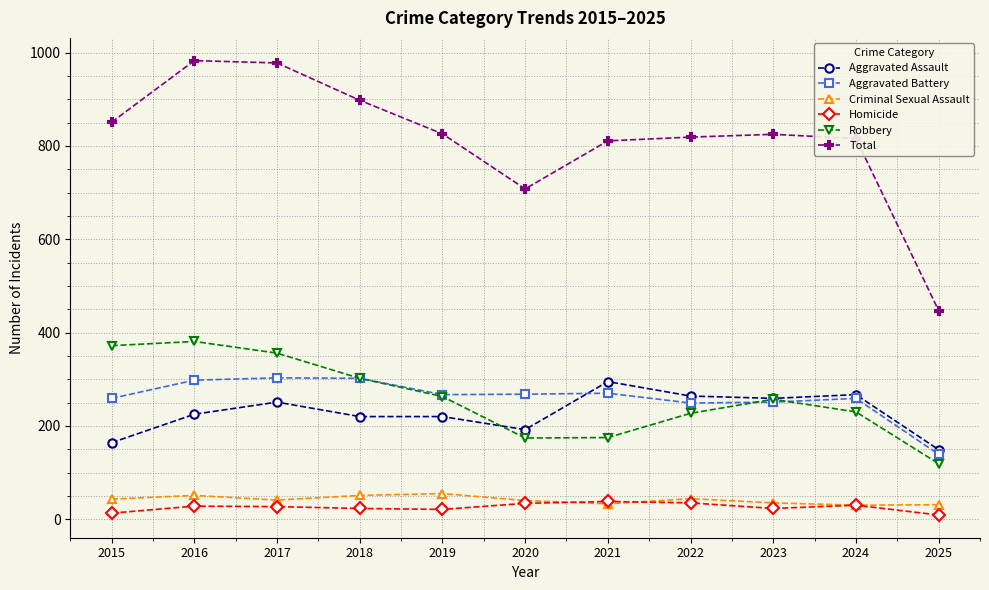

What is the total value across all series at 2024?

1632